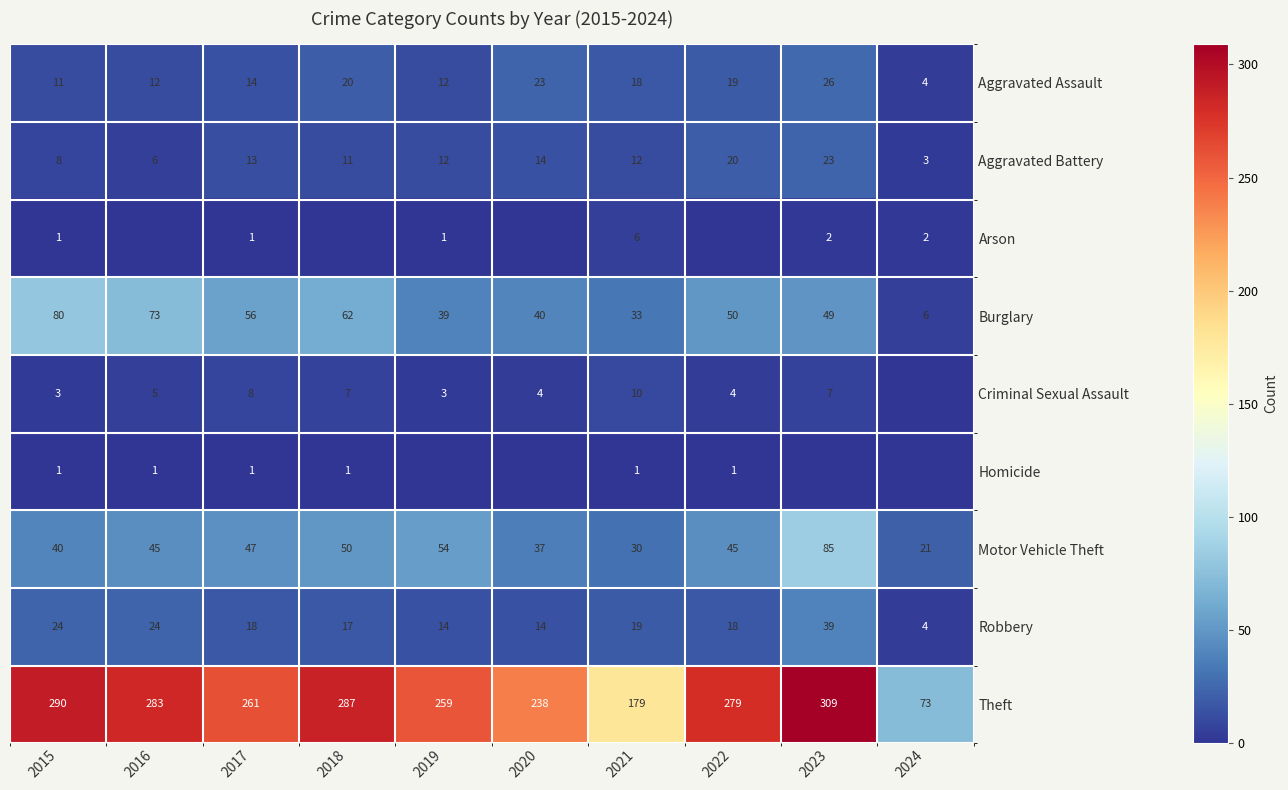

What is the maximum value shown in the chart?

309